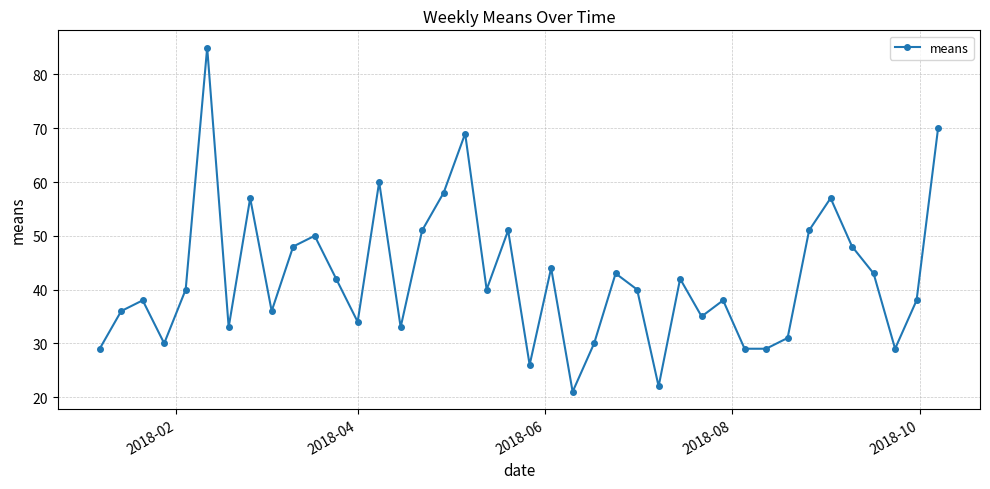

What is the minimum value shown in the chart?

21